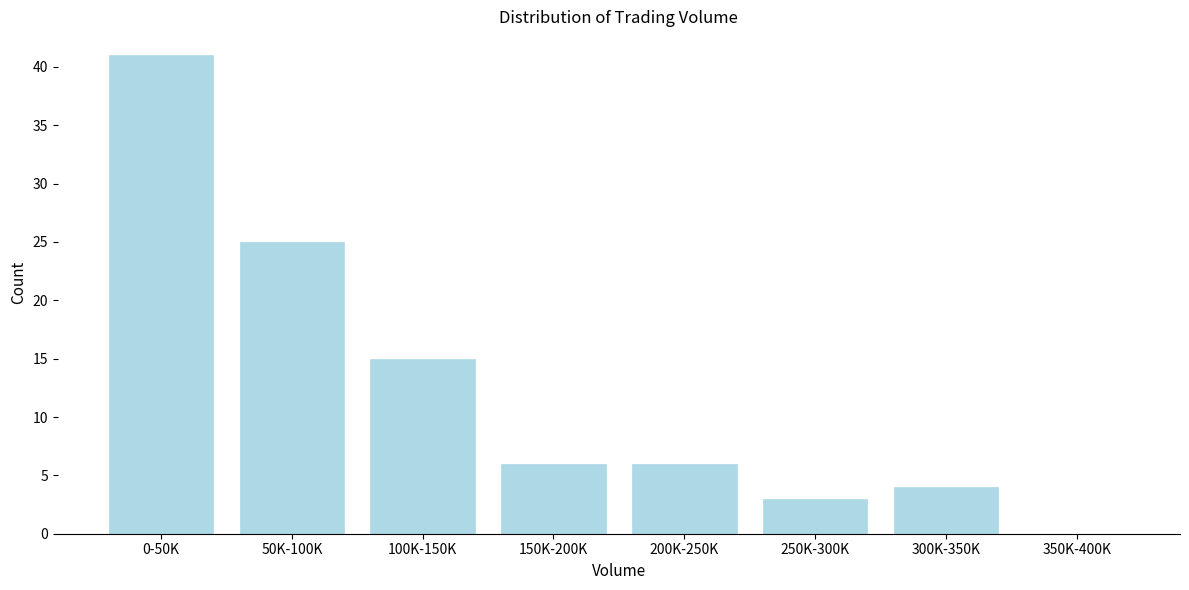

Reading left to right, extract all data points from this chart.

0-50K=41	50K-100K=25	100K-150K=15	150K-200K=6	200K-250K=6	250K-300K=3	300K-350K=4	350K-400K=0